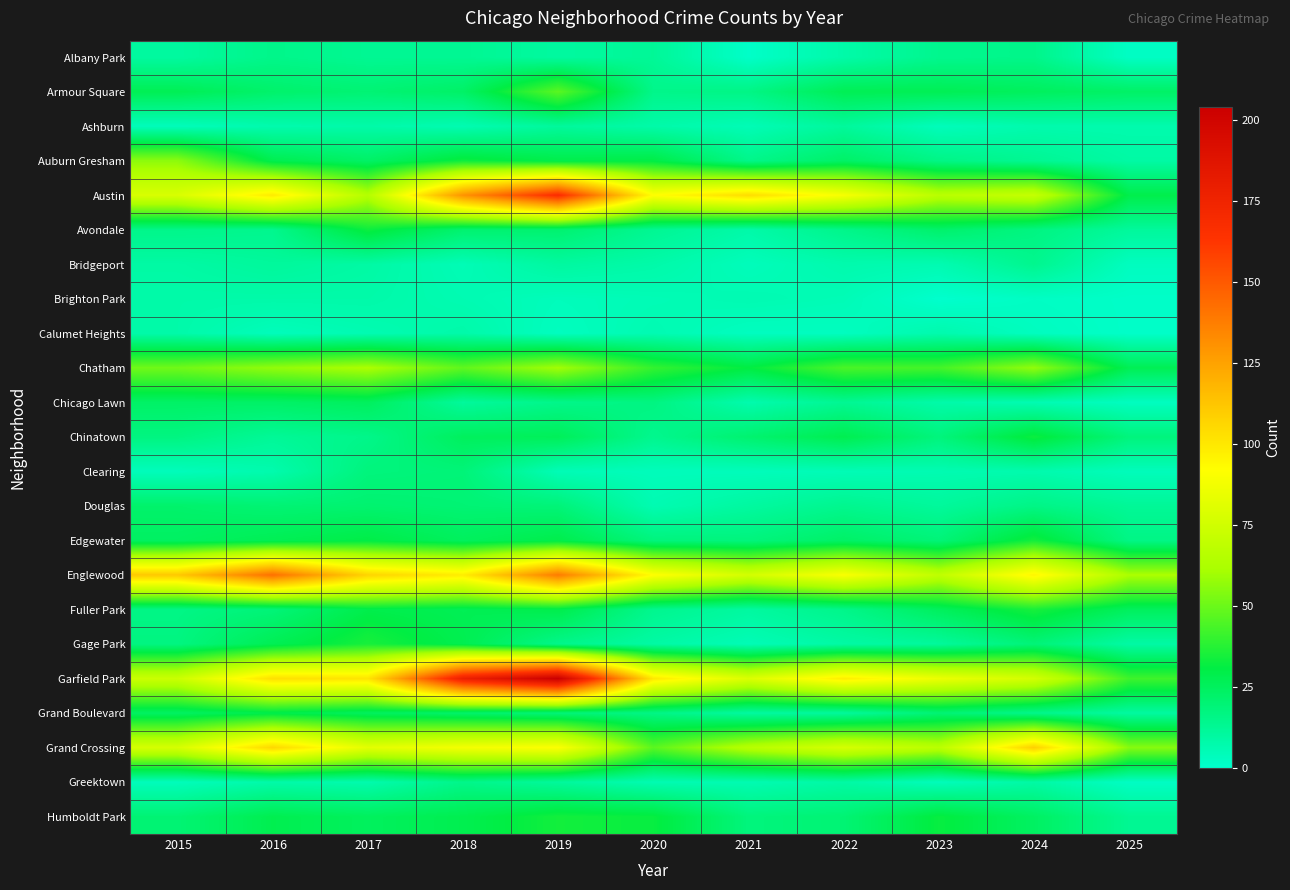

What is the difference between the highest and lowest values at 2023?

85